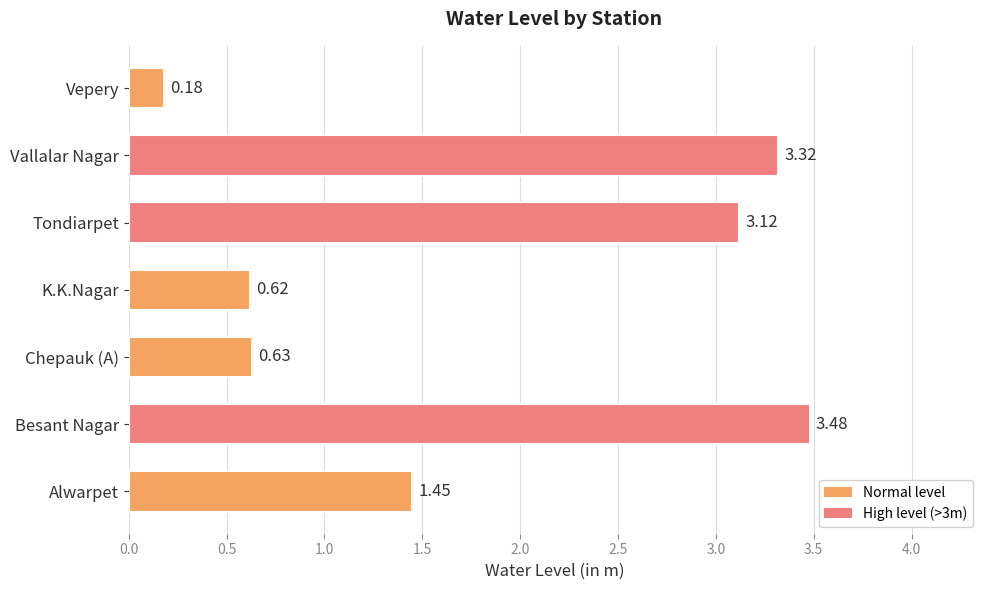

Which label corresponds to the largest value in the chart?

Besant Nagar